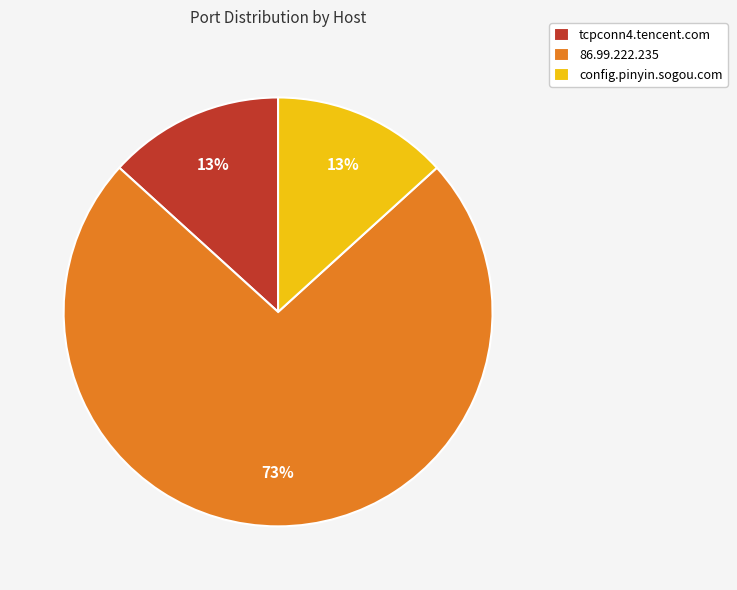

The config.pinyin.sogou.com slice represents 13% of the pie. True or false?

True